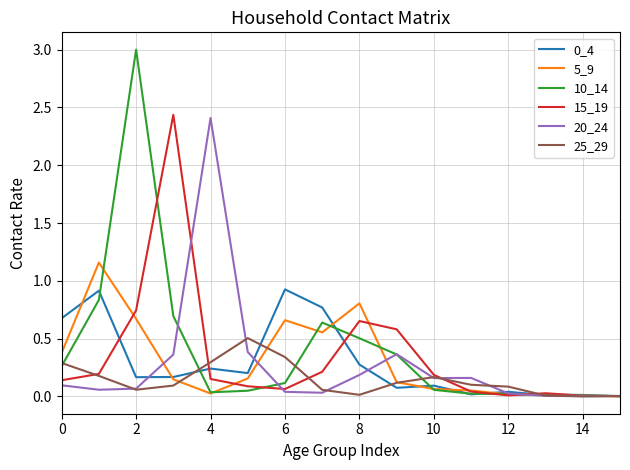

Reading left to right, what are all the values shown in this chart?

0_4: 0.7	0.9	0.2	0.2	0.2	0.2	0.9	0.8	0.3	0.1	0.1	0.0	0.0	0.0	0.0	0.0
5_9: 0.4	1.2	0.7	0.1	0.0	0.2	0.7	0.6	0.8	0.1	0.1	0.1	0.0	0.0	0.0	0.0
10_14: 0.3	0.8	3.0	0.7	0.0	0.0	0.1	0.6	0.5	0.4	0.1	0.0	0.0	0.0	0.0	0.0
15_19: 0.1	0.2	0.7	2.4	0.2	0.1	0.1	0.2	0.7	0.6	0.2	0.0	0.0	0.0	0.0	0.0
20_24: 0.1	0.1	0.1	0.4	2.4	0.4	0.0	0.0	0.2	0.4	0.2	0.2	0.0	0.0	0.0	0.0
25_29: 0.3	0.2	0.1	0.1	0.3	0.5	0.3	0.1	0.0	0.1	0.2	0.1	0.1	0.0	0.0	0.0